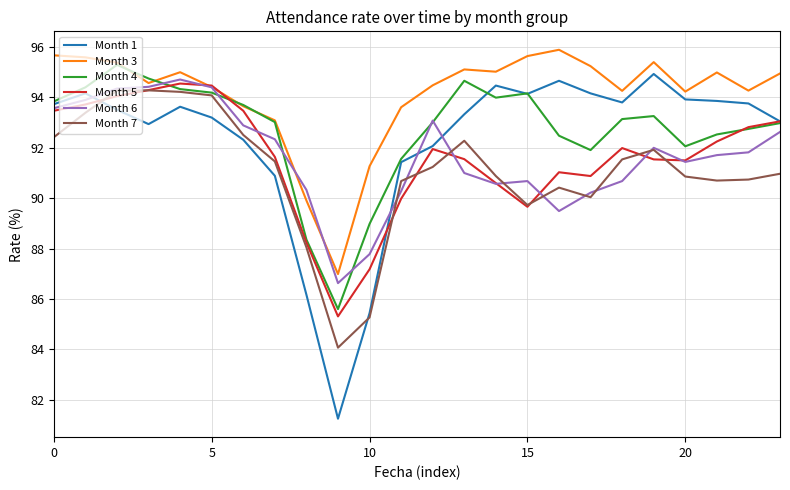

What is the minimum value for Month 5?

85.3